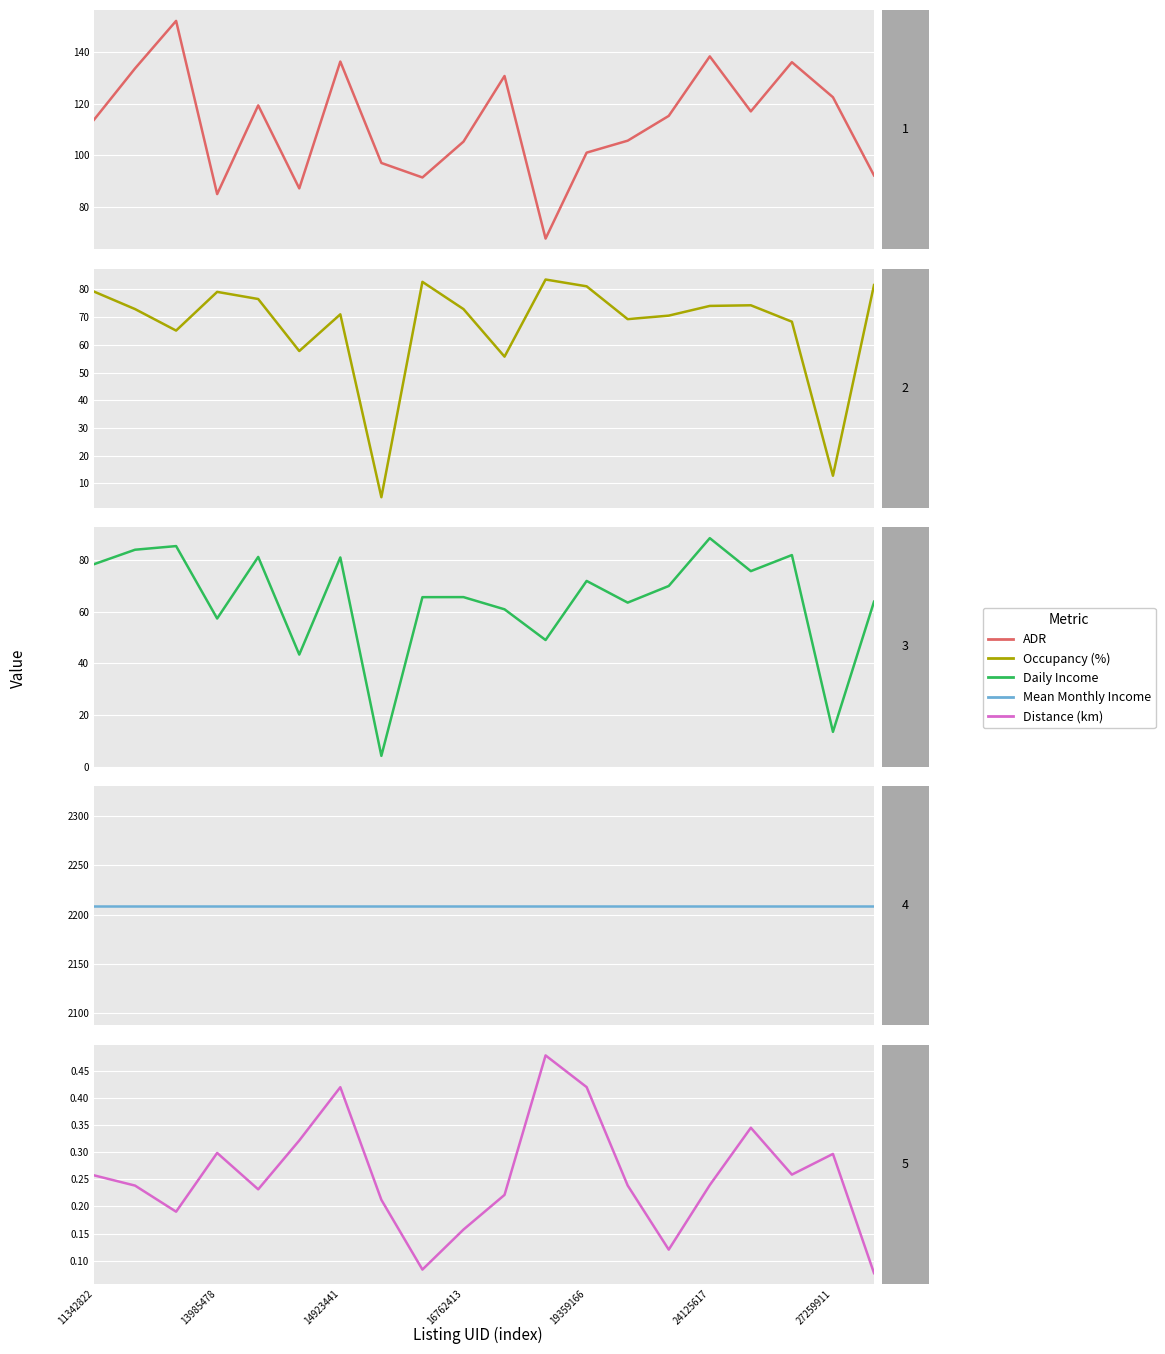

At 14923441, list the series in order from largest to smallest.

Mean Monthly Income, ADR, Daily Income, Occupancy (%), Distance (km)